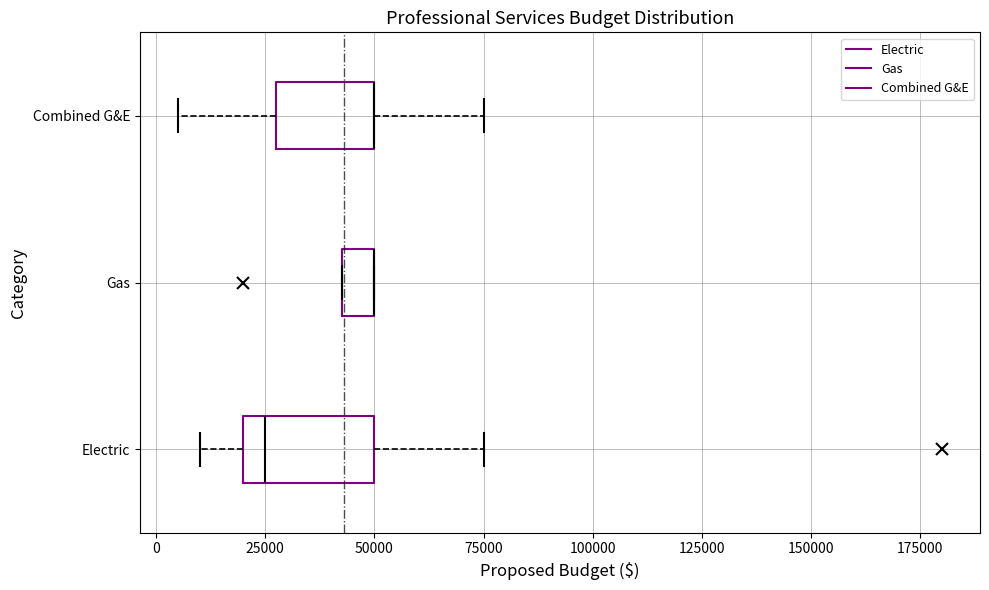

Where is the left edge of the box for Gas on the x-axis? The values are not printed on the chart, so give them approximately, as read against the axis.

45000